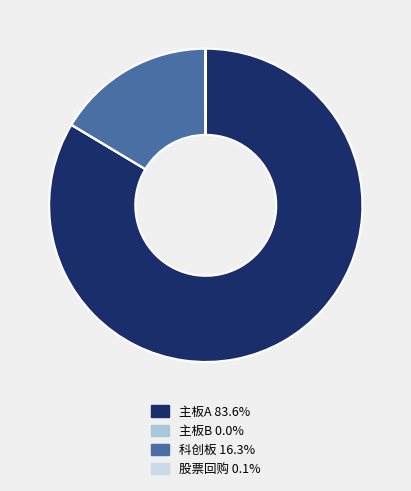

Which slice represents more than half of the pie?

主板A